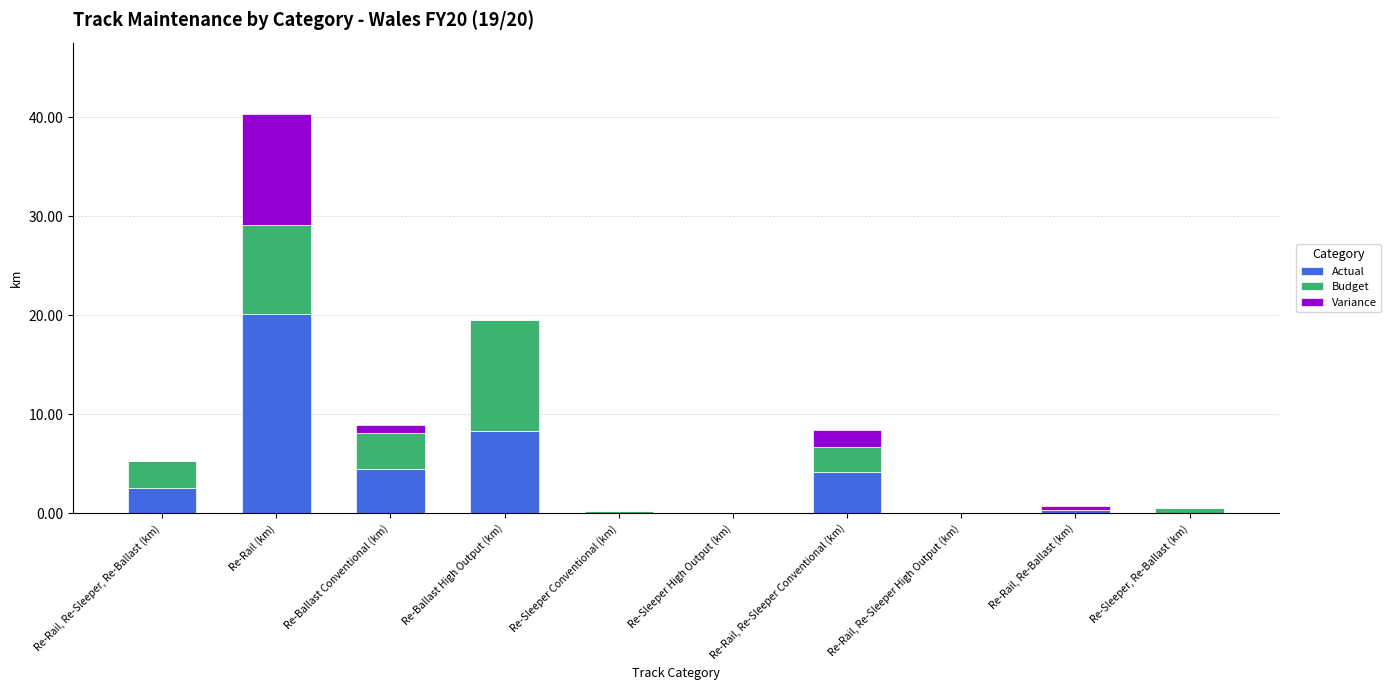

At which label does Actual reach its peak?

Re-Rail (km)